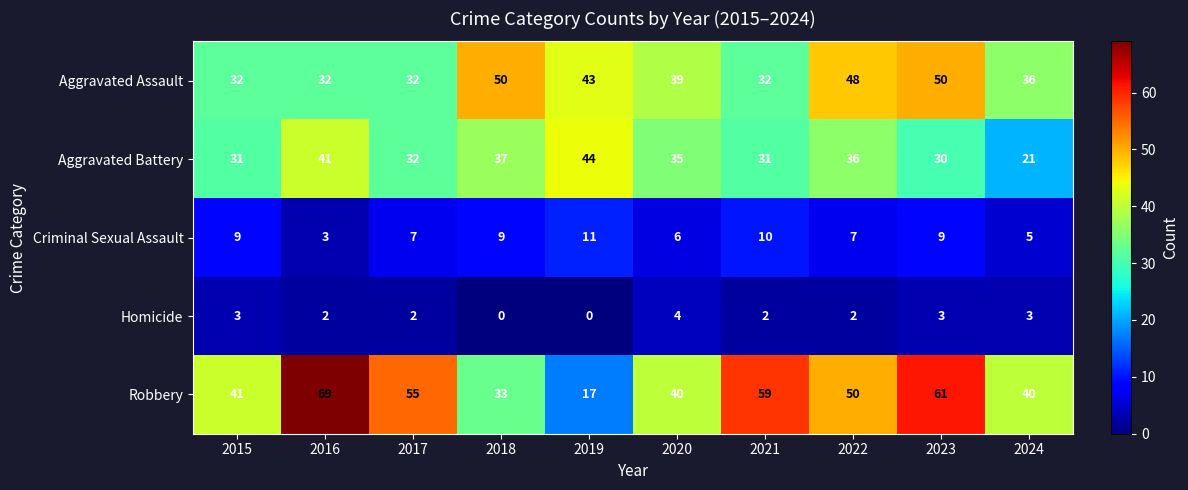

What is the sum of the Aggravated Battery values at 2024 and 2015?

52